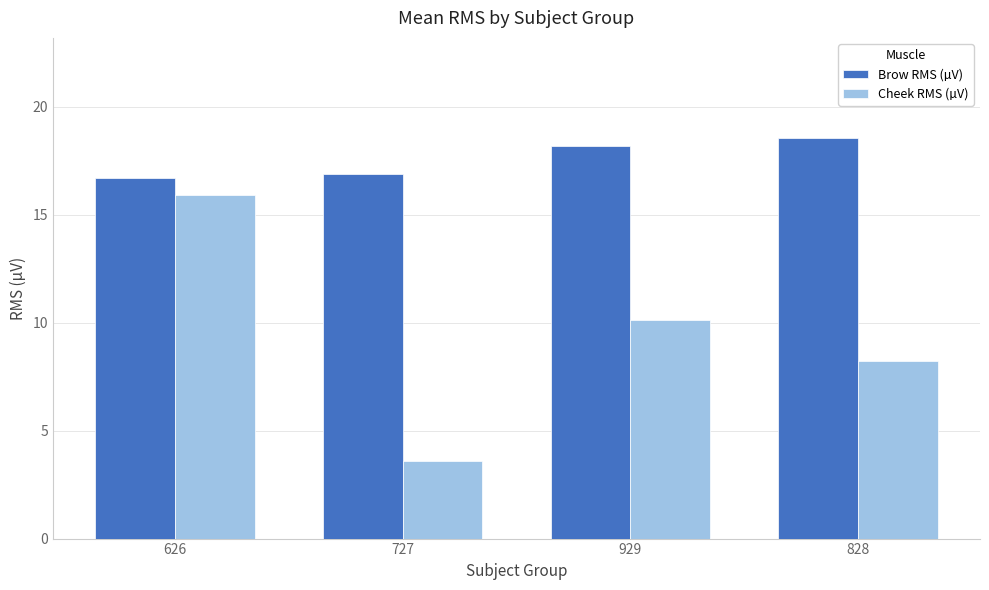

What is the label of the 1st bar from the left?

626